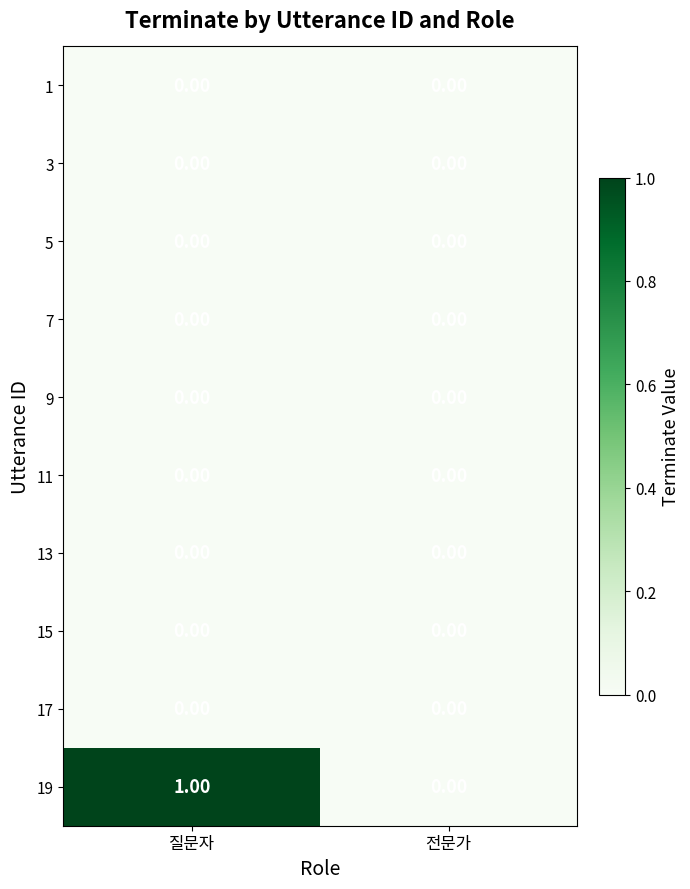

Where is 19 nearest to the value 0?

전문가